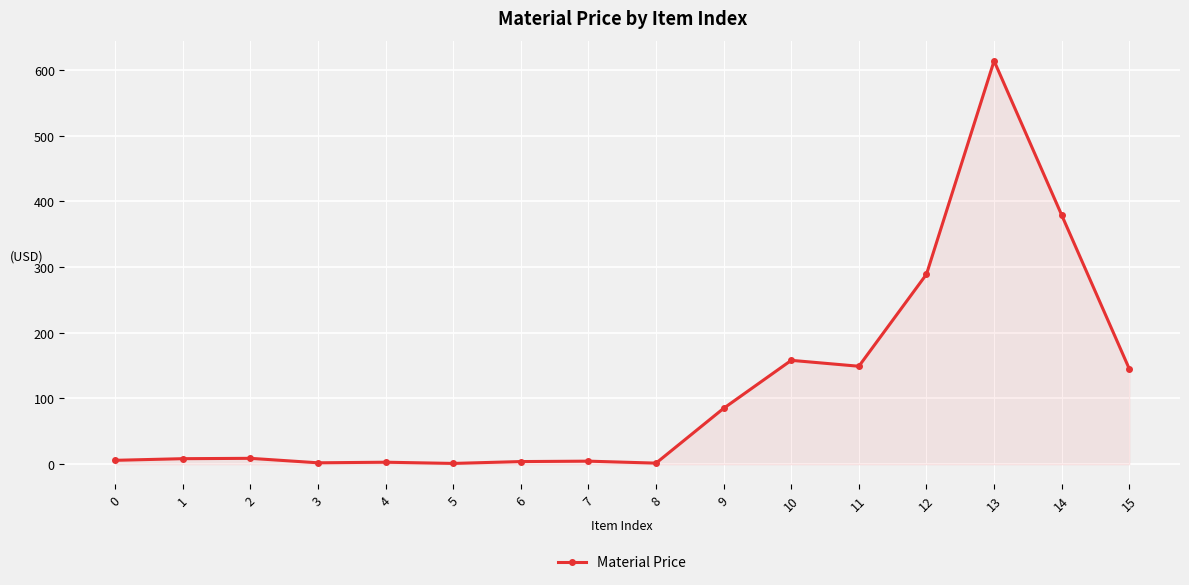

Is it true that the value at 13 is 613.6?

True